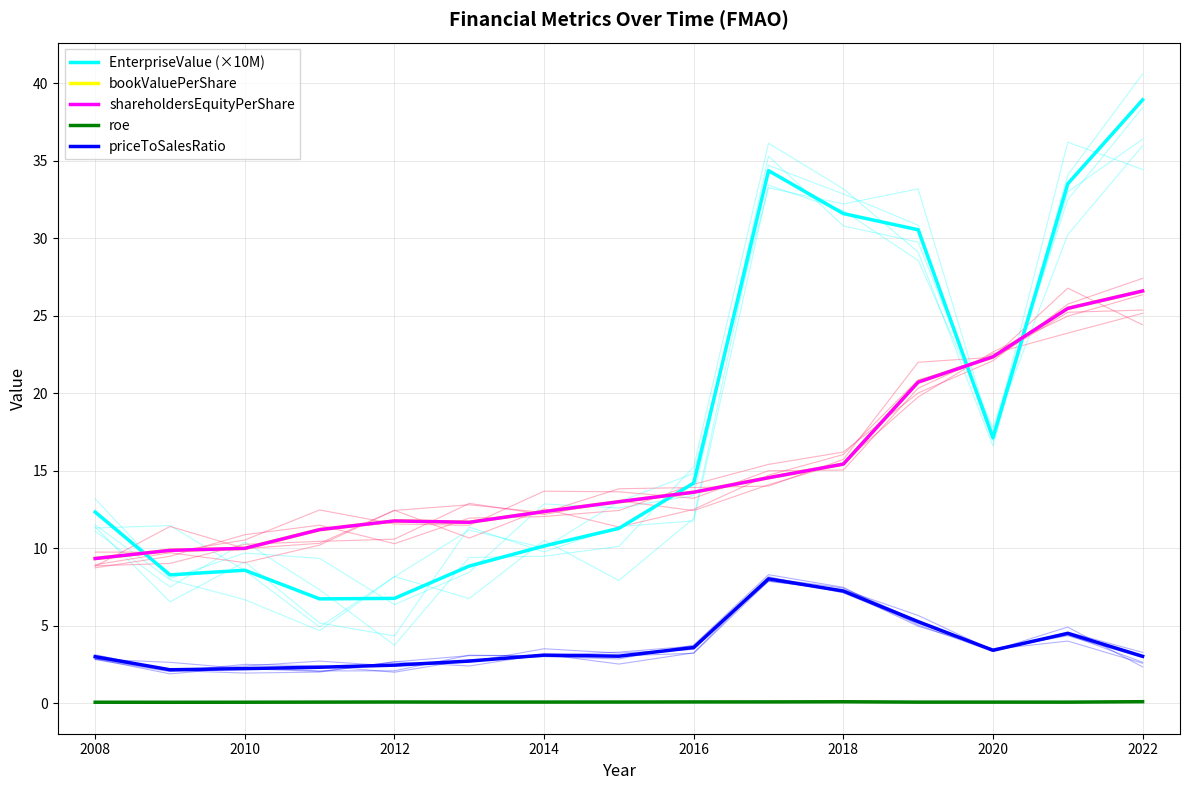

True or false: shareholdersEquityPerShare has a value of 16.1 at 2012.

False